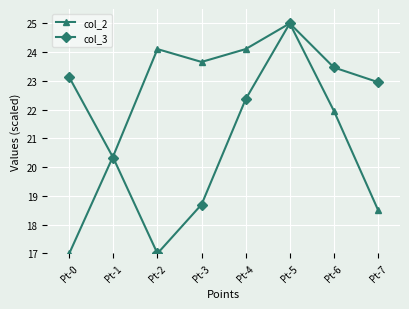

List the labels in order of col_3 value, smallest first.

Pt-2, Pt-3, Pt-1, Pt-4, Pt-7, Pt-0, Pt-6, Pt-5